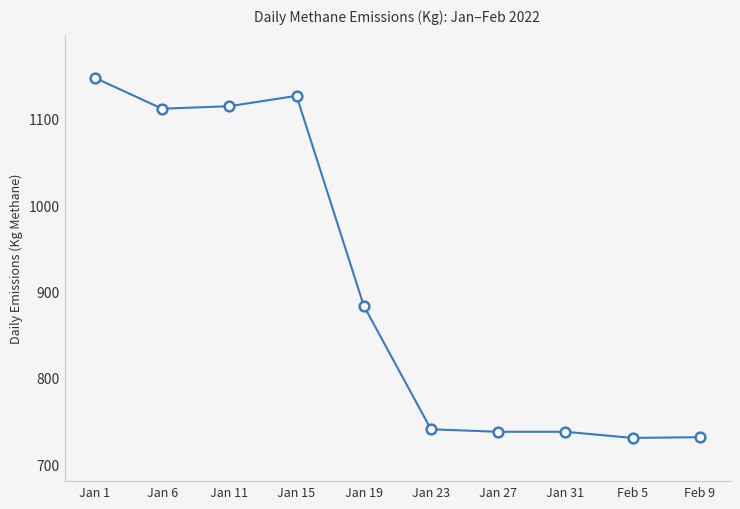

The chart shows a value of 1874.9 at Jan 11. True or false?

False